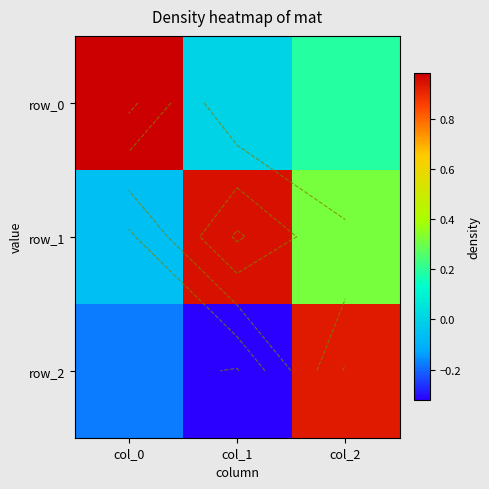

At which label does row_1 reach its peak?

col_1